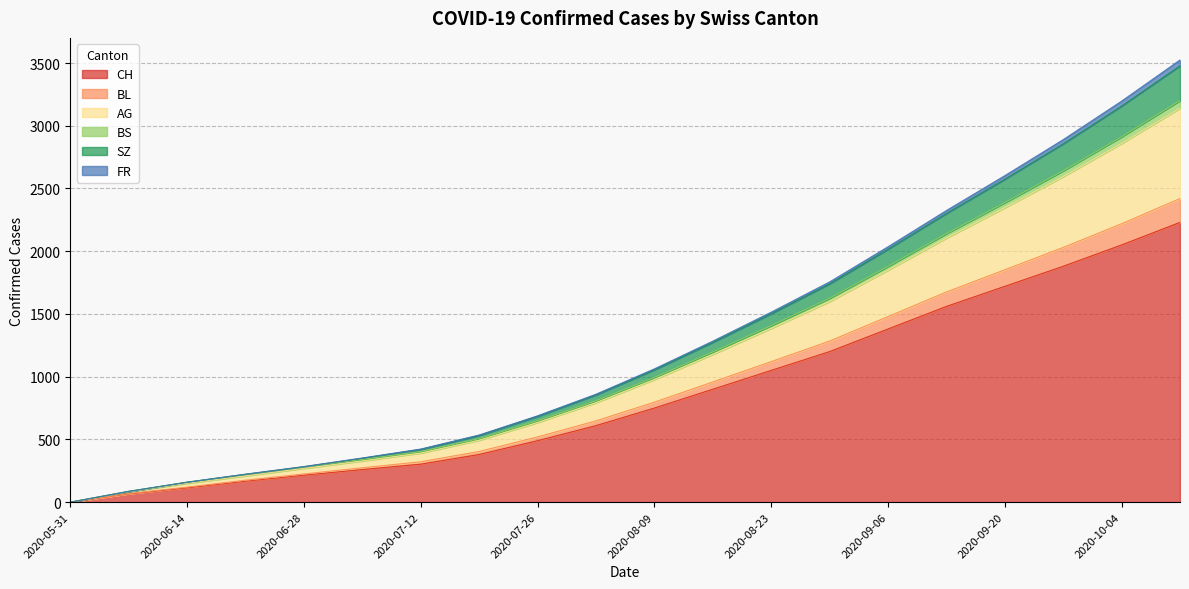

True or false: BL and SZ intersect in this chart.

False